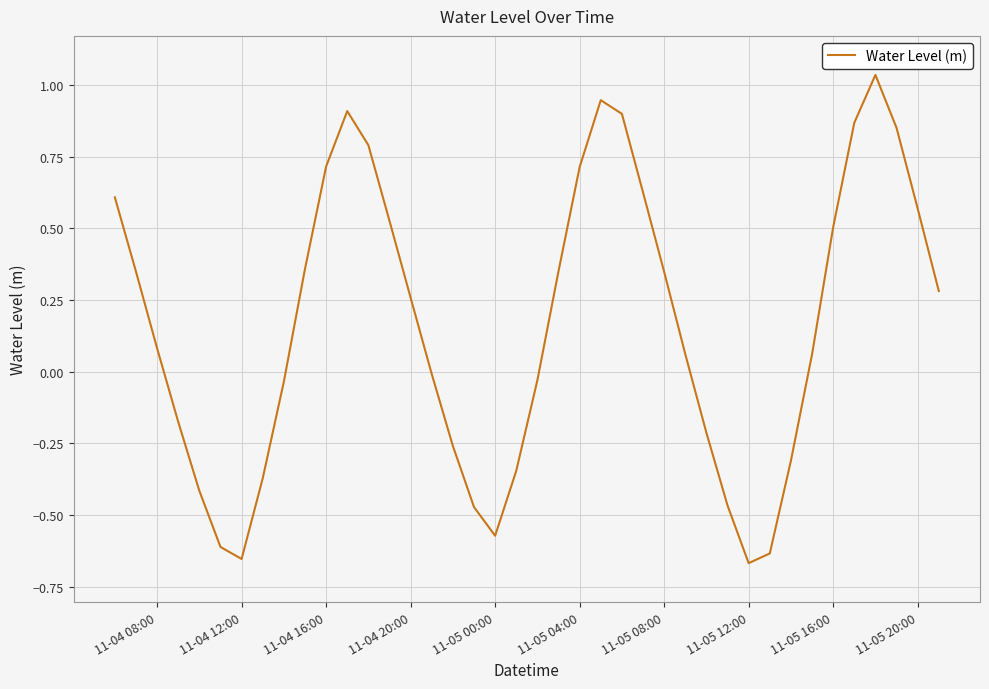

How many values exceed 0?

23